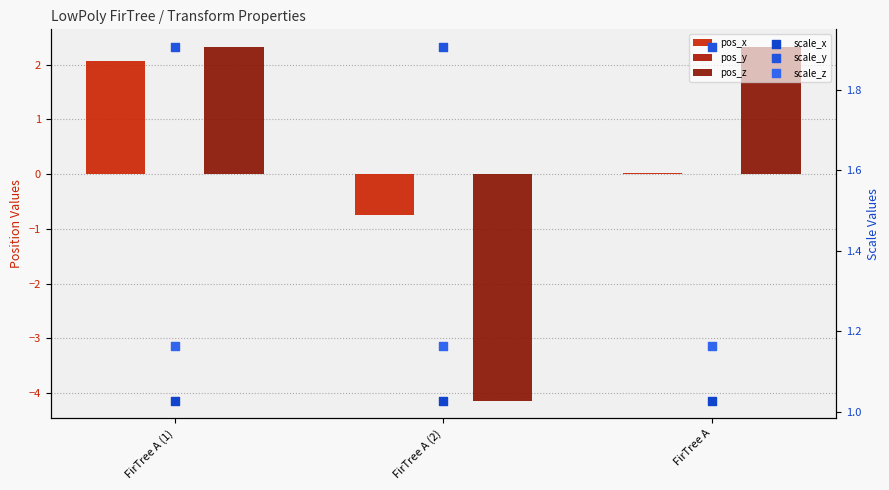

At how many categories does at least one series exceed 1?

3